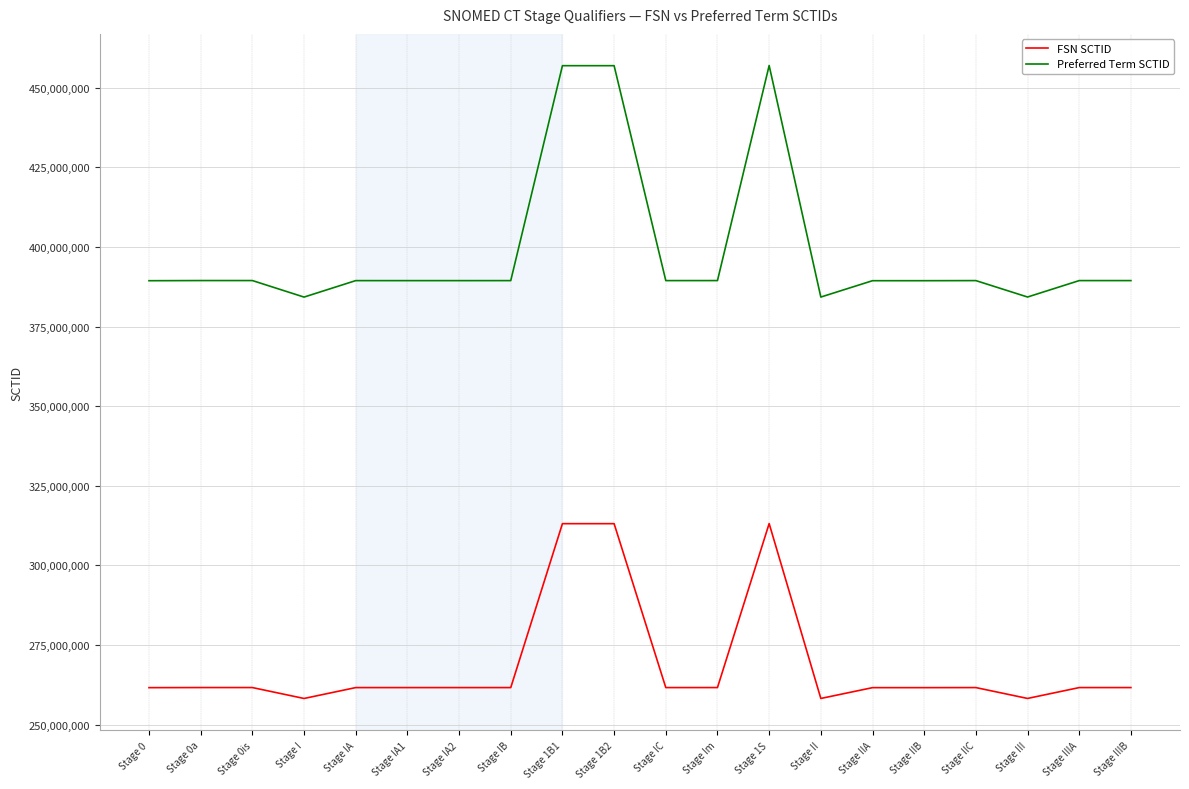

Which series has the largest range (max minus min)?

Preferred Term SCTID